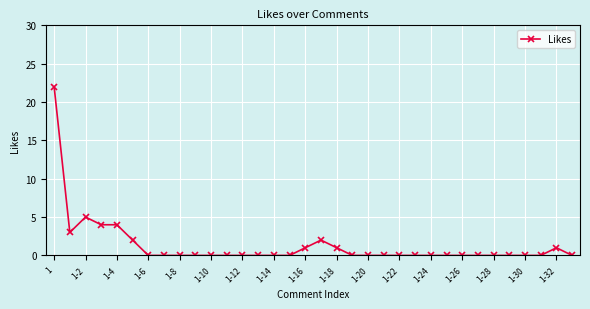

True or false: there are more than 0 points higher than both neighbors.

True